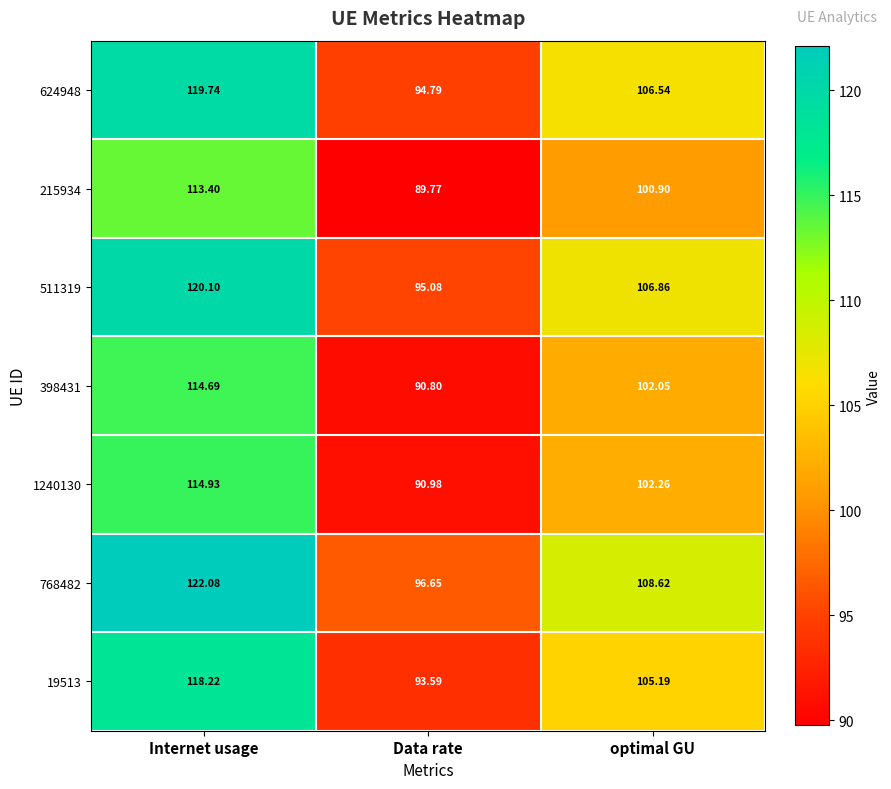

How many data points in 511319 are less than 106?

1